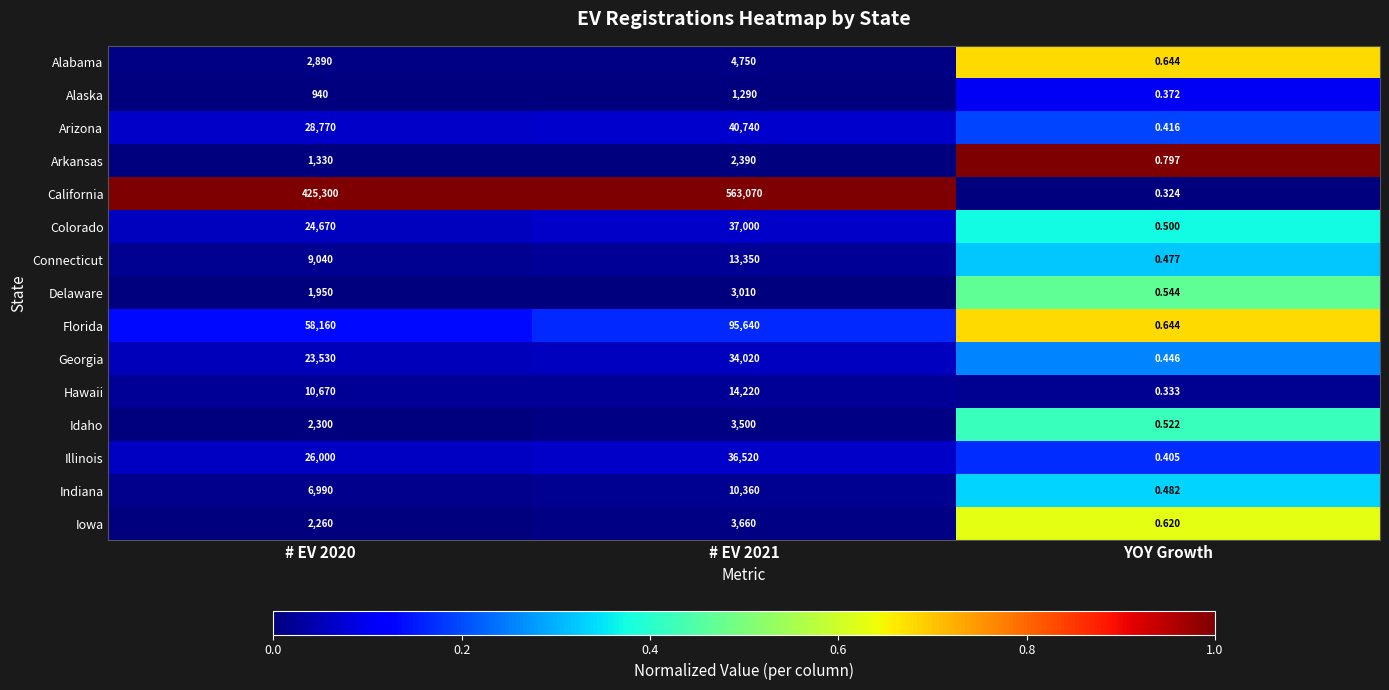

Which series changed the most between # EV 2021 and YOY Growth?

California